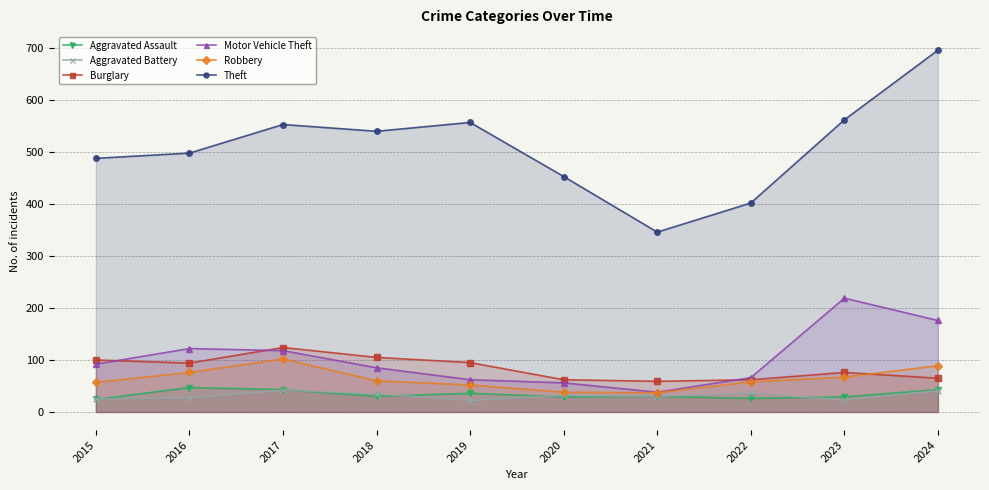

True or false: Motor Vehicle Theft and Robbery intersect in this chart.

False